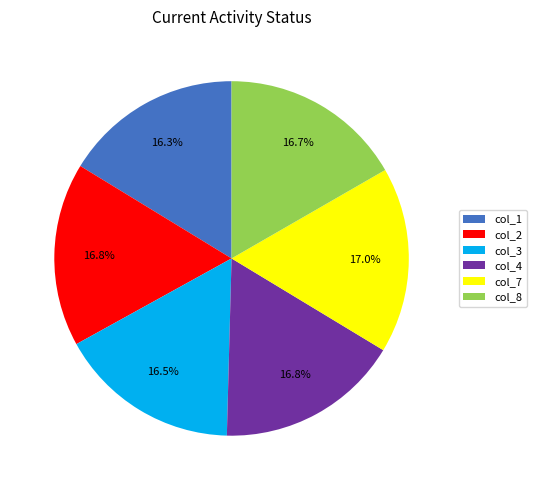

What percentage is the col_8 slice, to the nearest percent?

17%